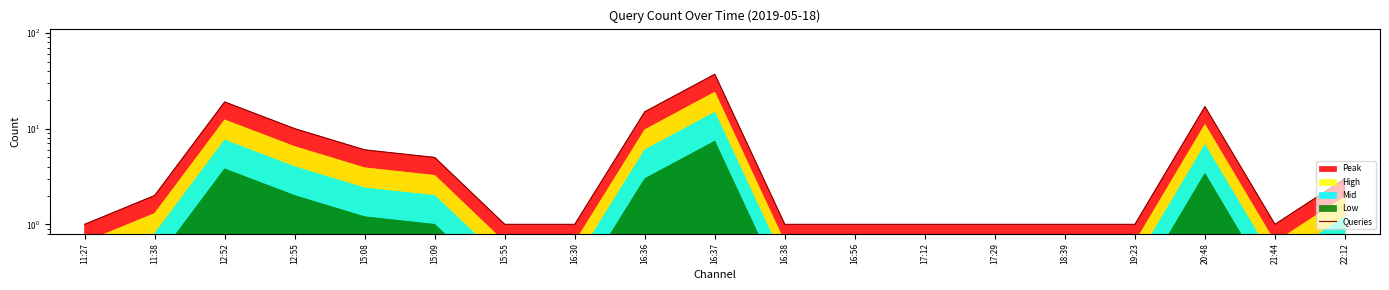

Reading right to left, list all the values displayed in this chart.

22:12=3	21:44=1	20:48=17	19:23=1	18:39=1	17:29=1	17:12=1	16:56=1	16:38=1	16:37=37	16:36=15	16:30=1	15:55=1	15:09=5	15:08=6	12:55=10	12:52=19	11:38=2	11:27=1